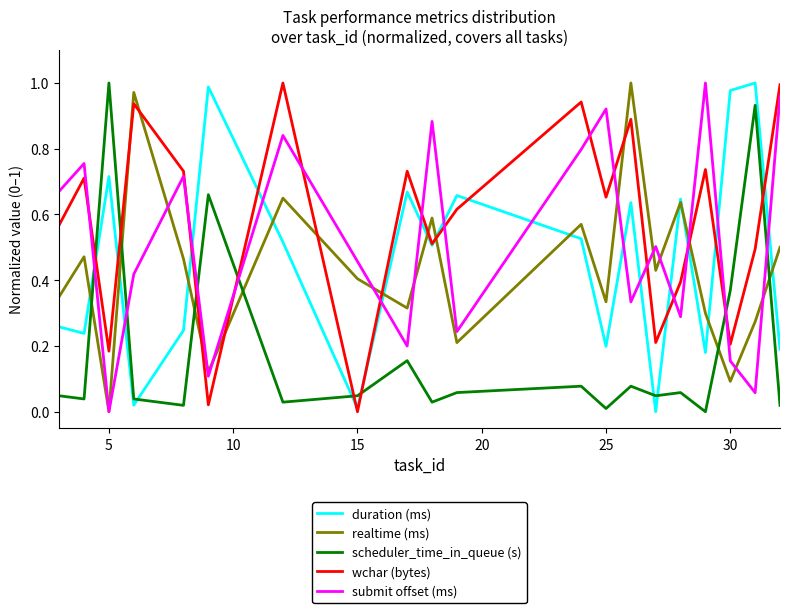

True or false: scheduler_time_in_queue (s) and realtime (ms) cross at least once.

True